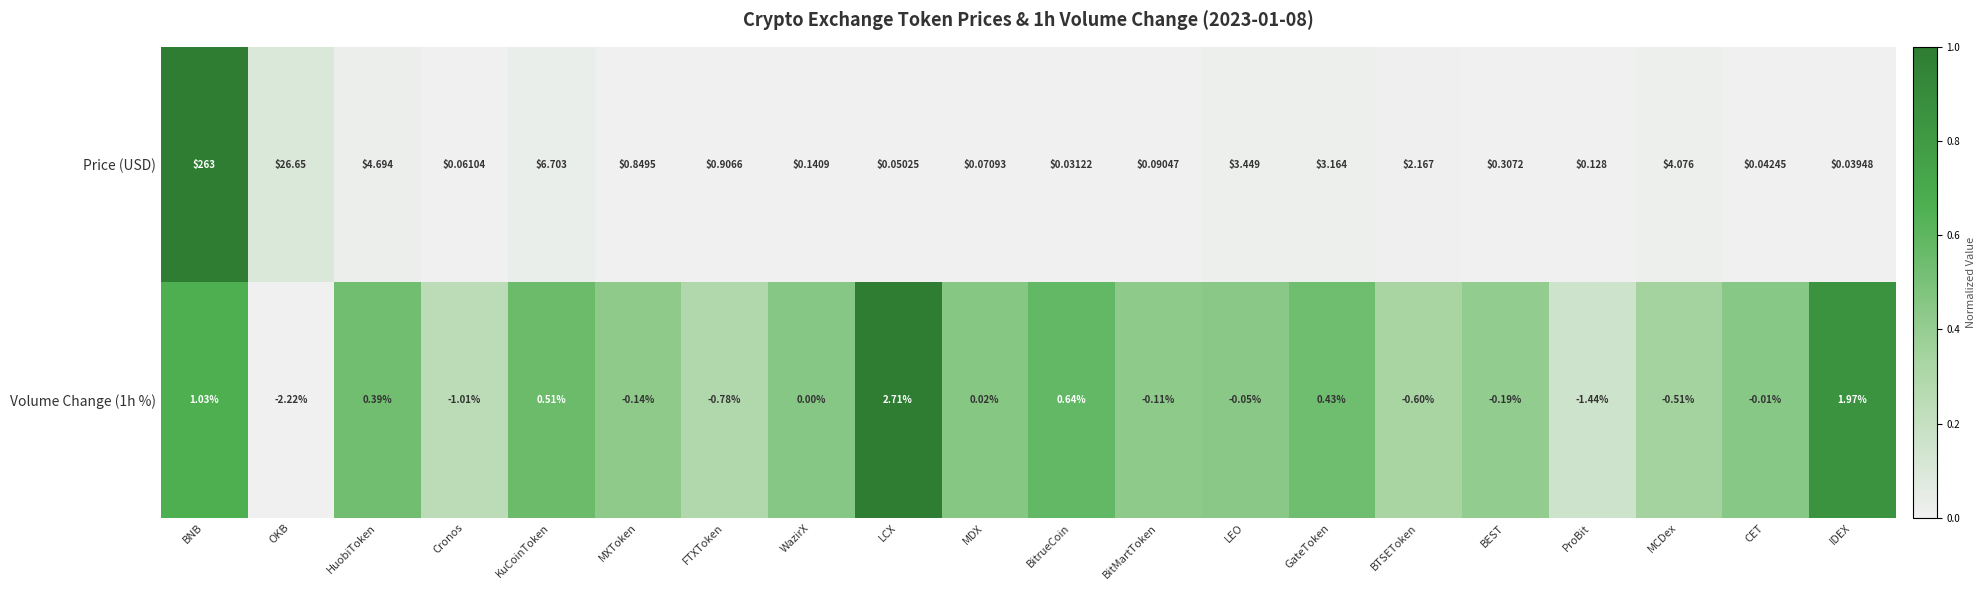

List the series in order of their overall mean, highest first.

Price (USD), Volume Change (1h %)